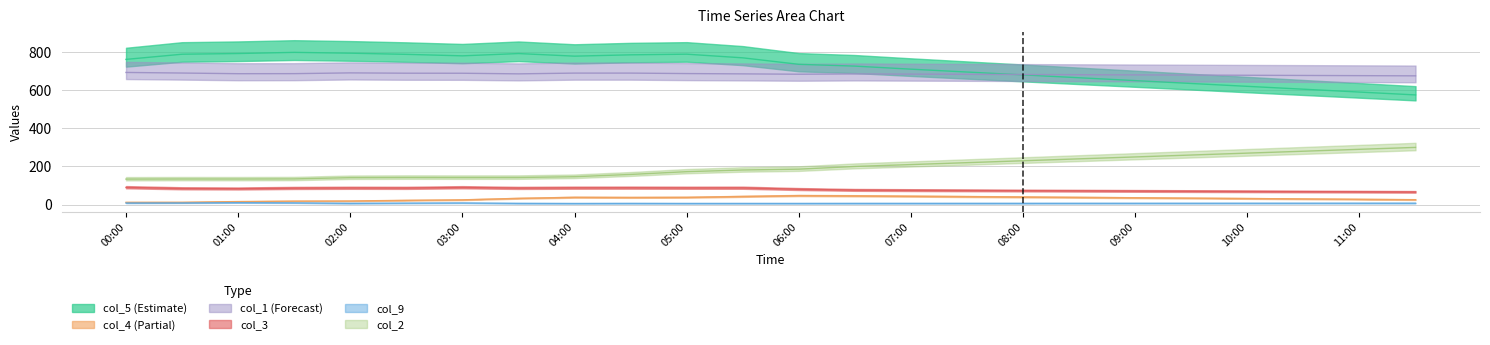

Is it true that col_2 equals 290.0 at 11:00?

True